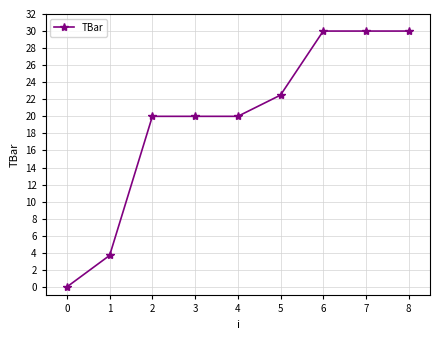

What is the value of the 3rd point from the left?

20.0